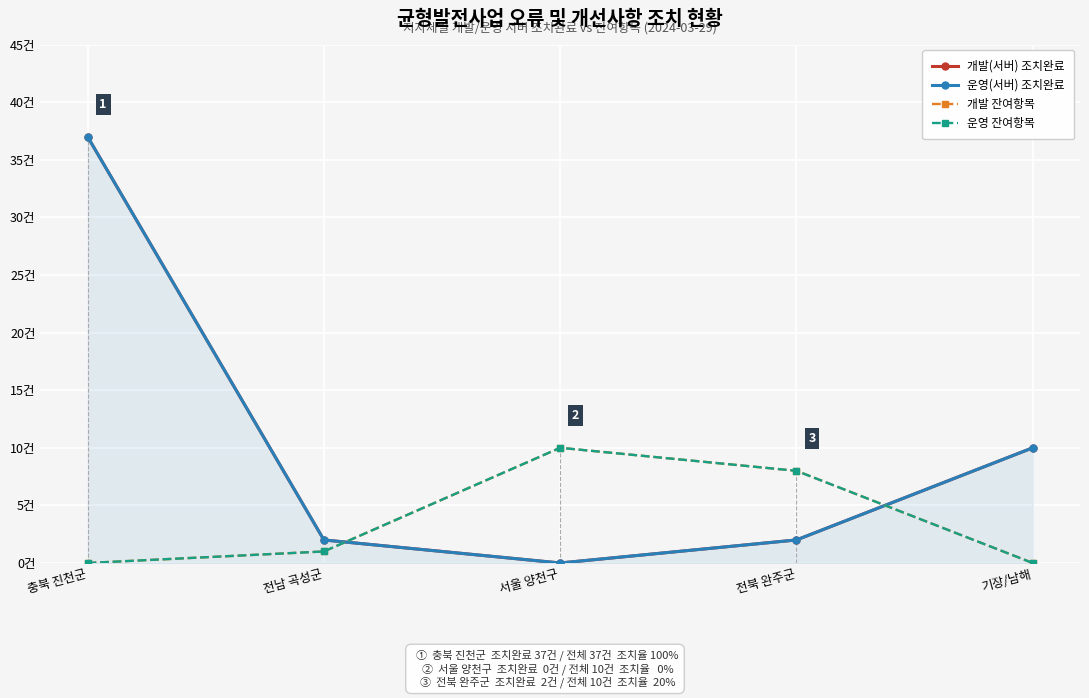

True or false: 운영 잔여항목 has a value of 10 at 서울 양천구.

True